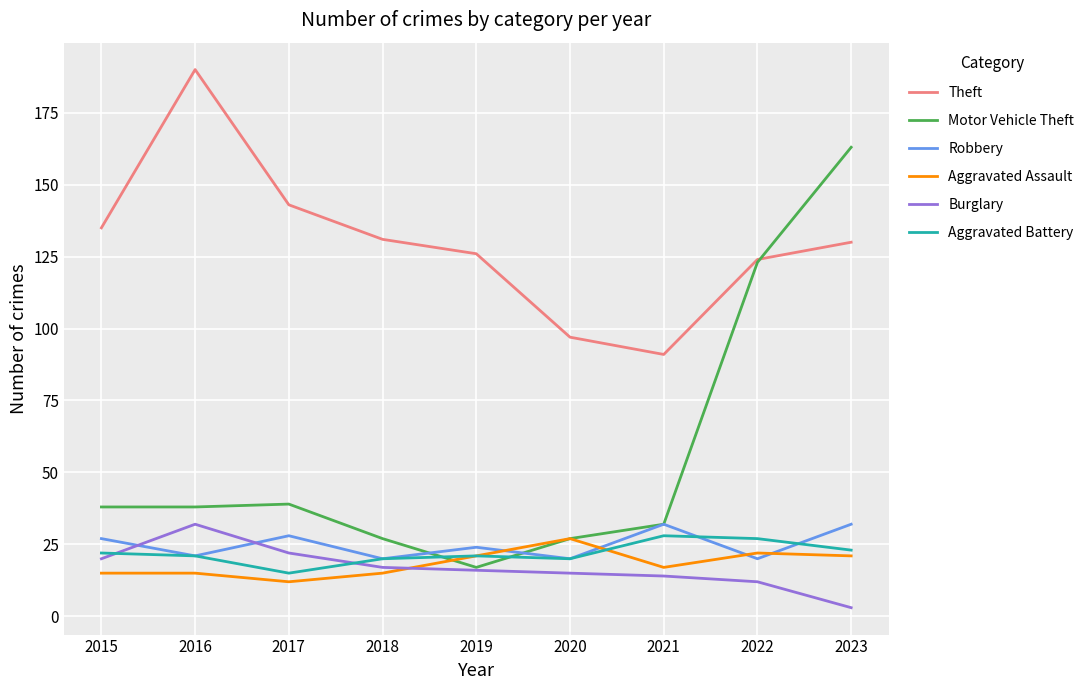

What are all the series names shown in the legend?

Theft, Motor Vehicle Theft, Robbery, Aggravated Assault, Burglary, Aggravated Battery